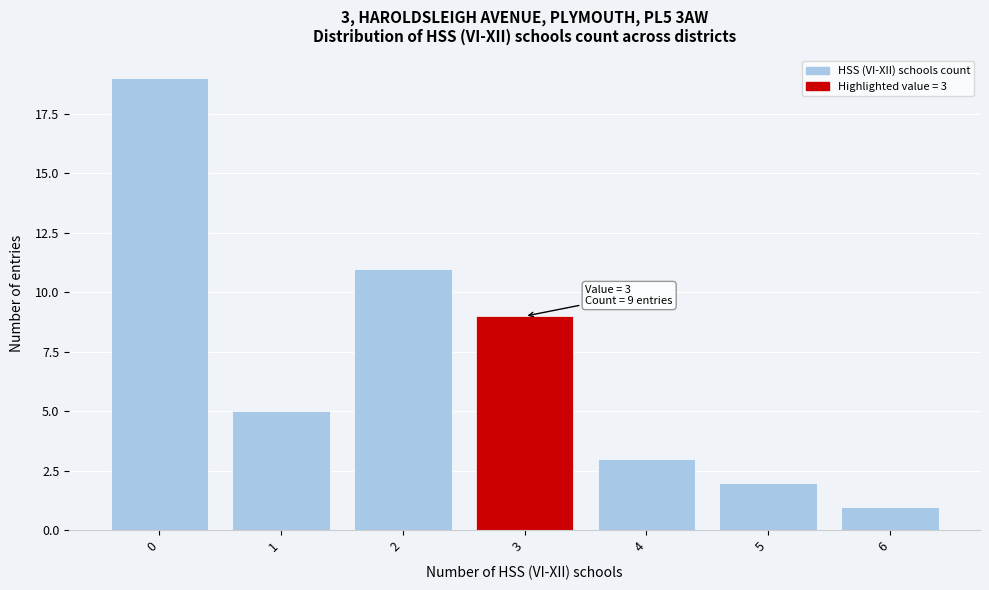

Reading left to right, list all the values displayed in this chart.

0=19	1=5	2=11	3=9	4=3	5=2	6=1